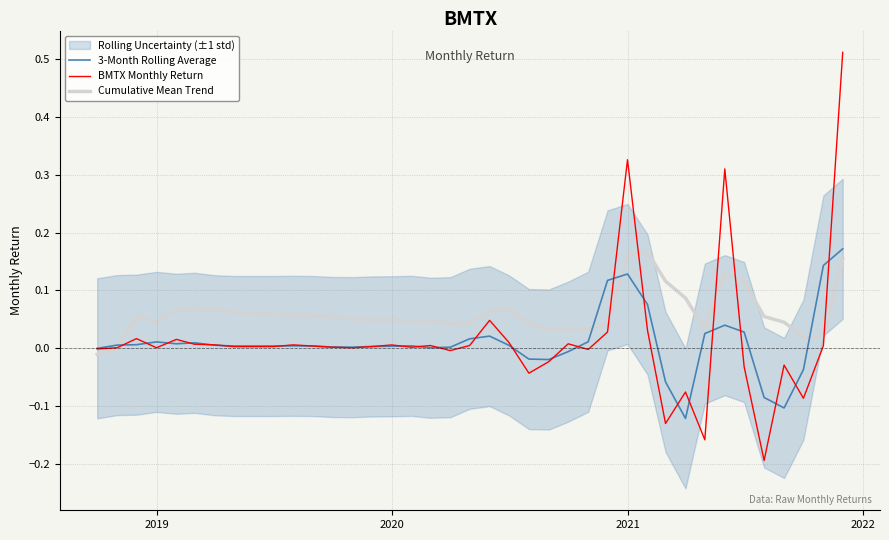

Which series has the widest spread of values?

BMTX Monthly Return